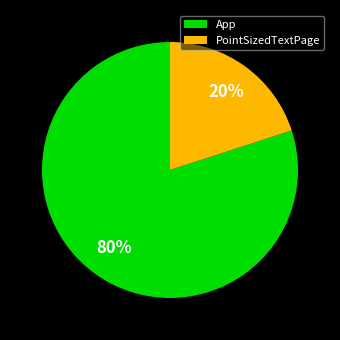

To the nearest percent, what is the average slice percentage?

50%